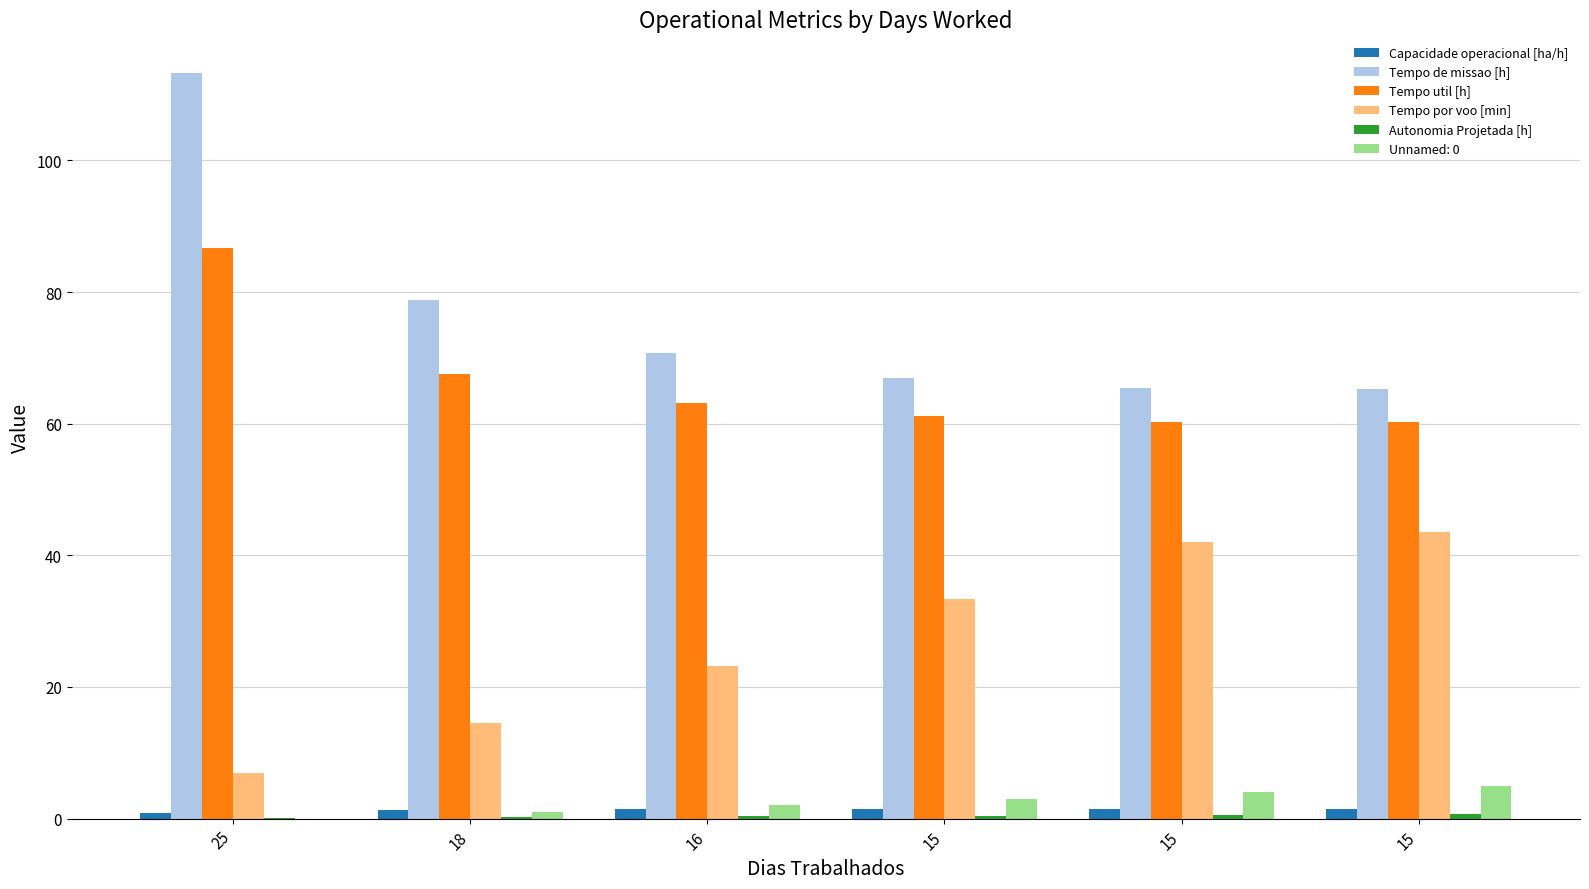

At how many categories does at least one series exceed 54?

6